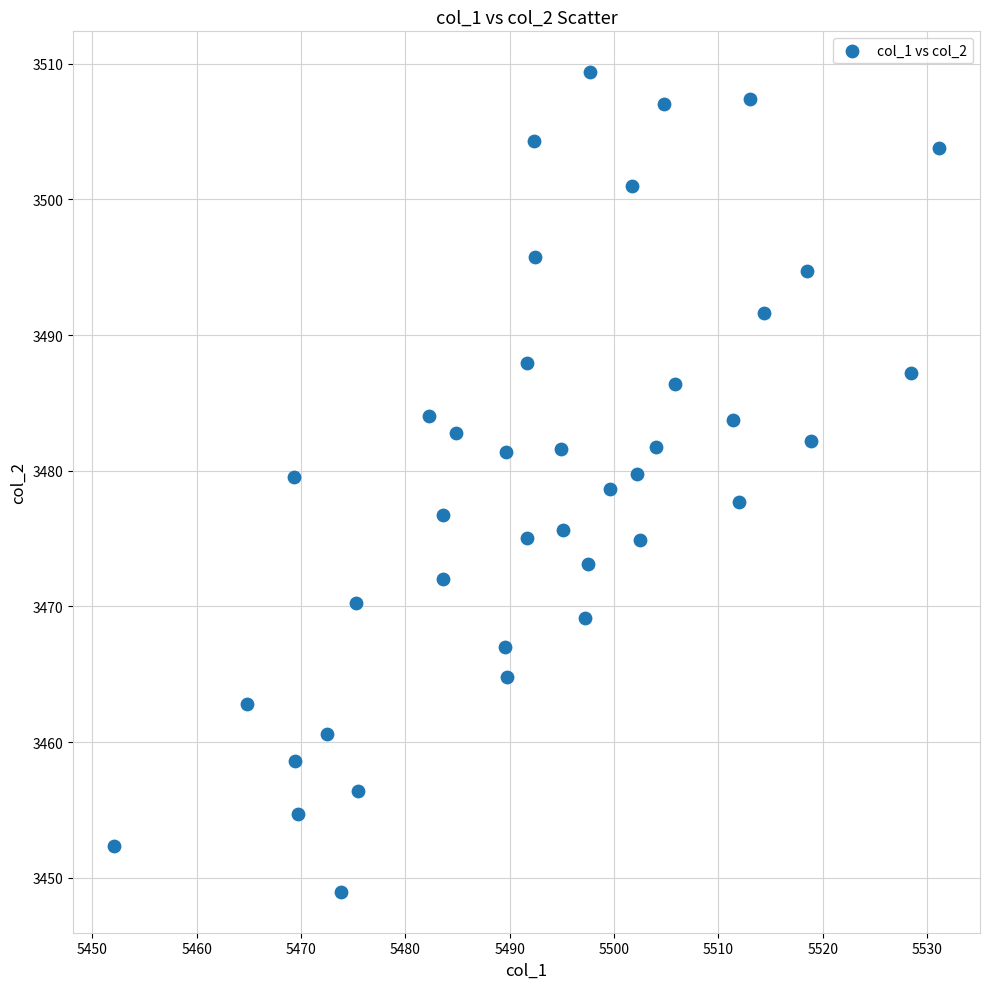

What is the range of X values (max minus min)?

79.0